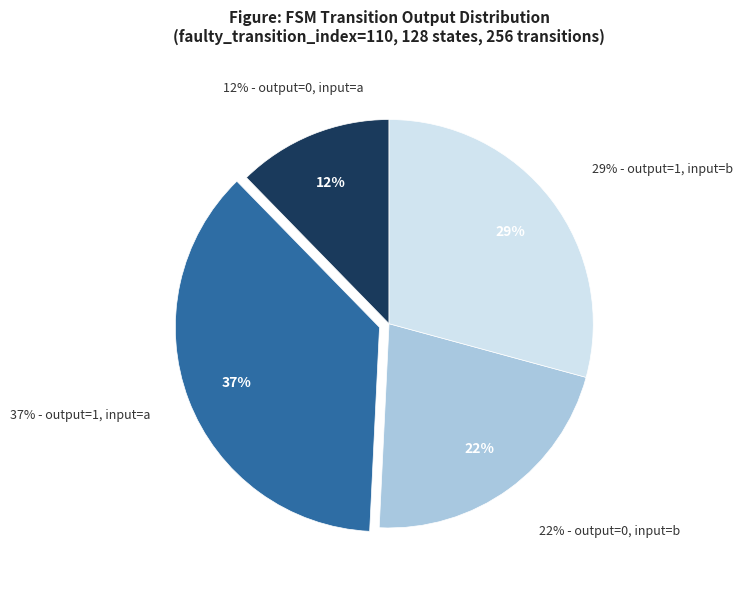

How much of the chart is everything except output=1, input=b?

70.8%